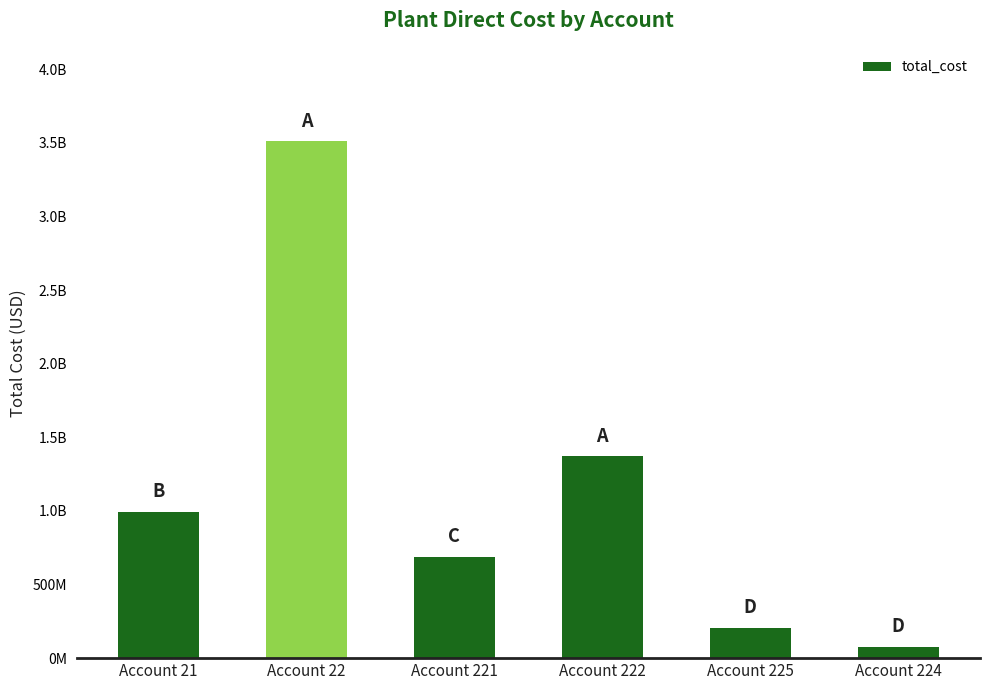

Reading left to right, list all the values displayed in this chart.

Account 21=994668076.3	Account 22=3513743115.0	Account 221=688411764.2	Account 222=1371539994.1	Account 225=208054137.7	Account 224=76872749.0